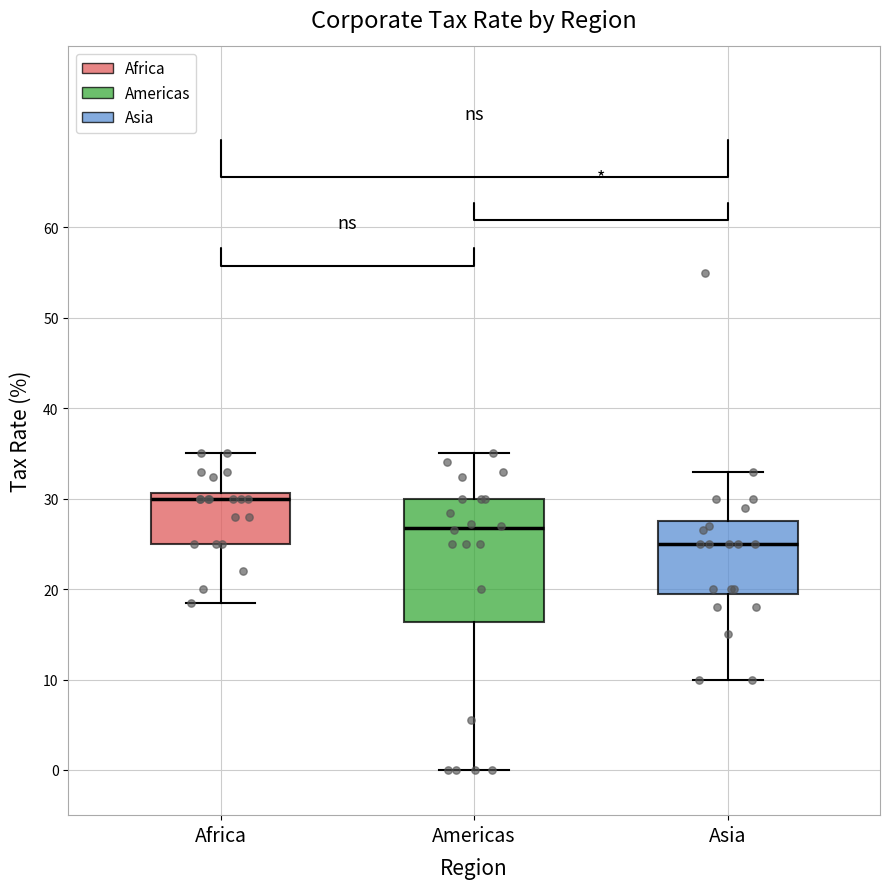

Where does the upper whisker of the box for Africa end on the y-axis? The values are not printed on the chart, so give them approximately, as read against the axis.

35